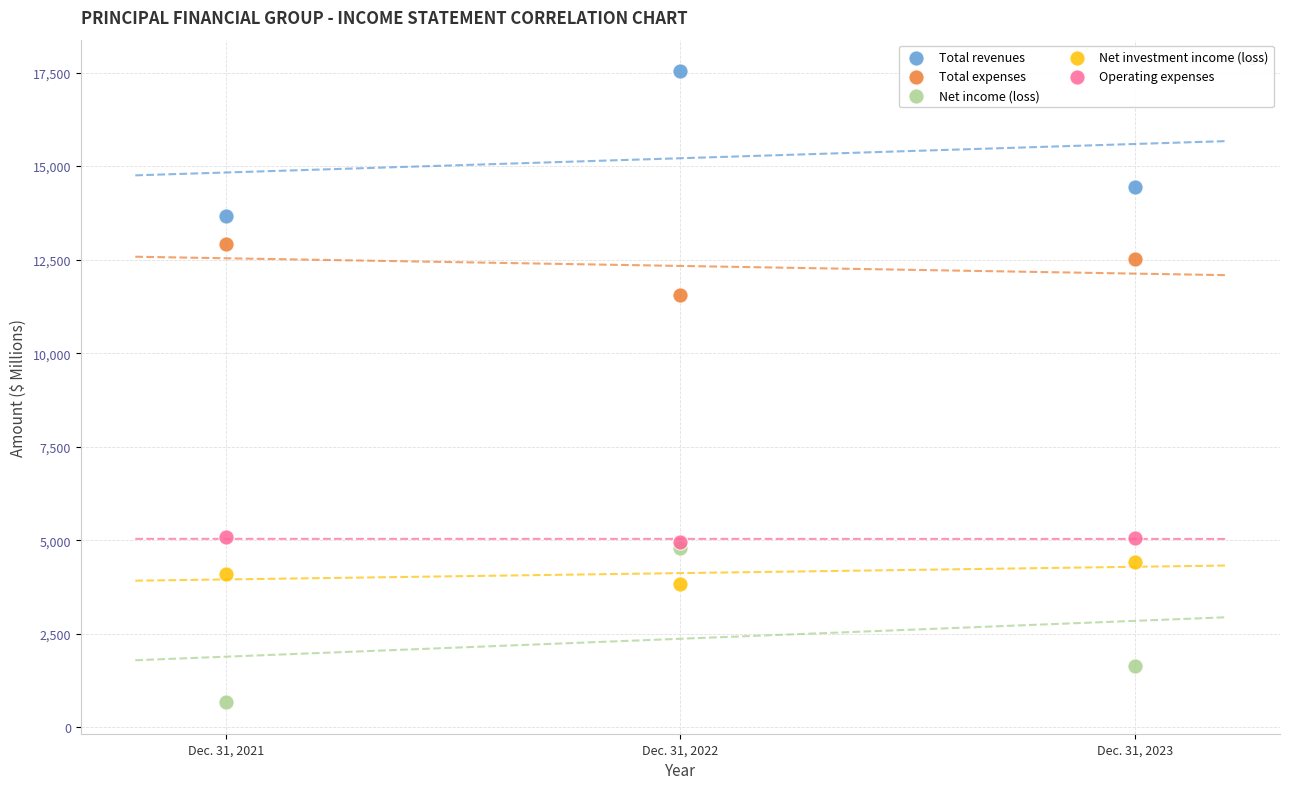

Across all series, what Y value is closest to 9103?

11549.1